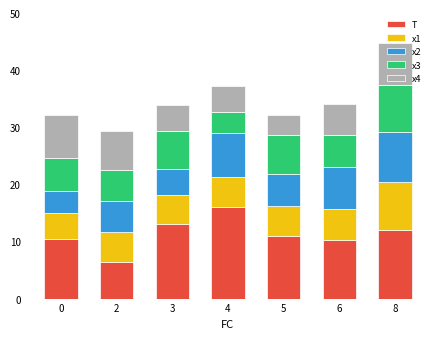

What is the sum of all T values?

79.2